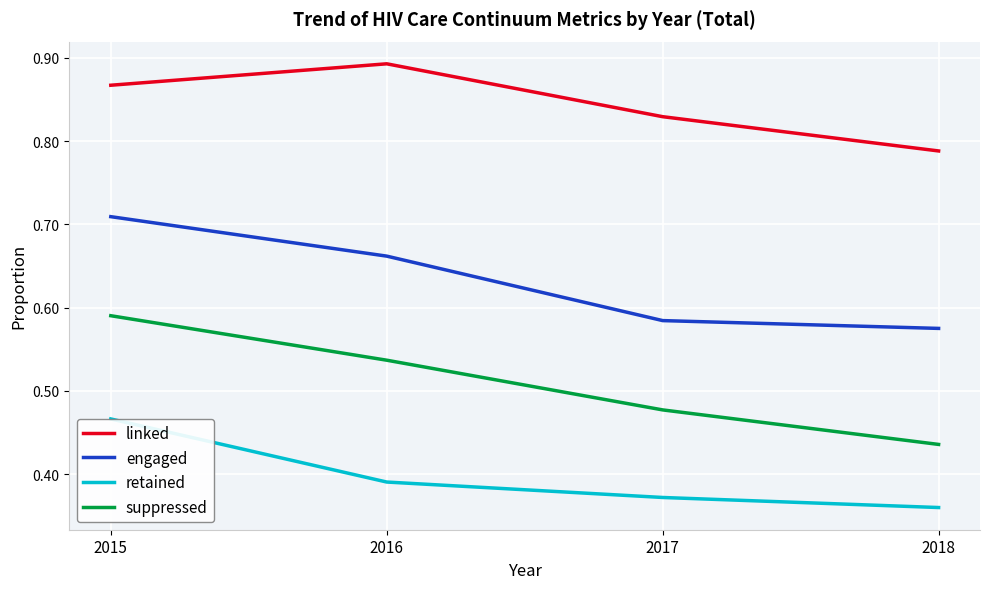

Which category has the highest value in the retained series?

2015